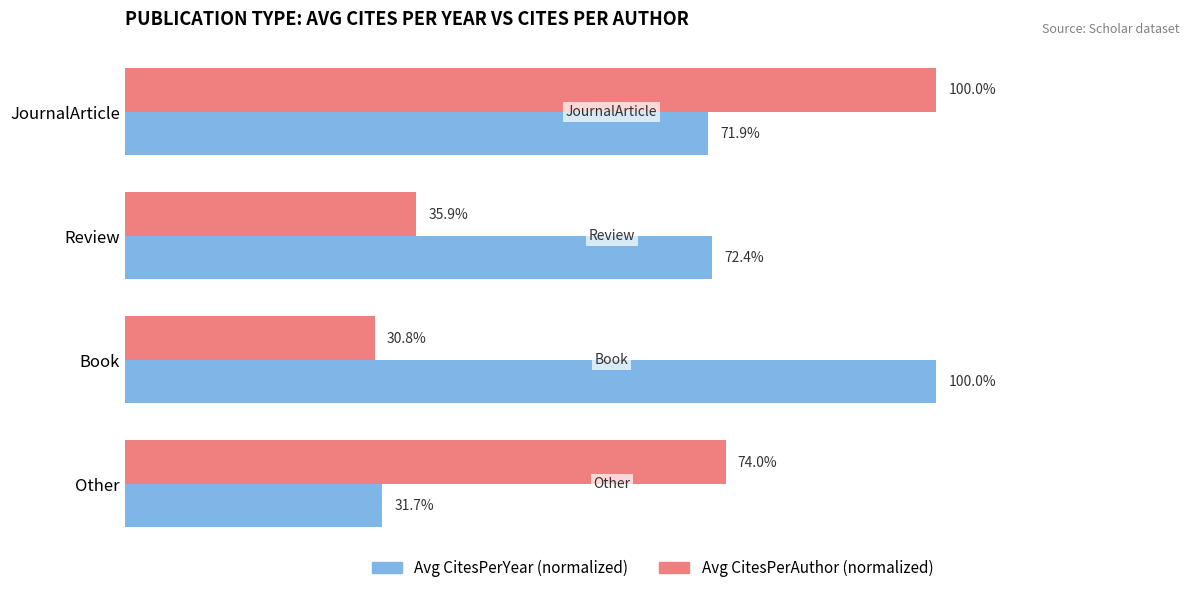

At which label does Avg CitesPerYear (normalized) reach its minimum?

Other